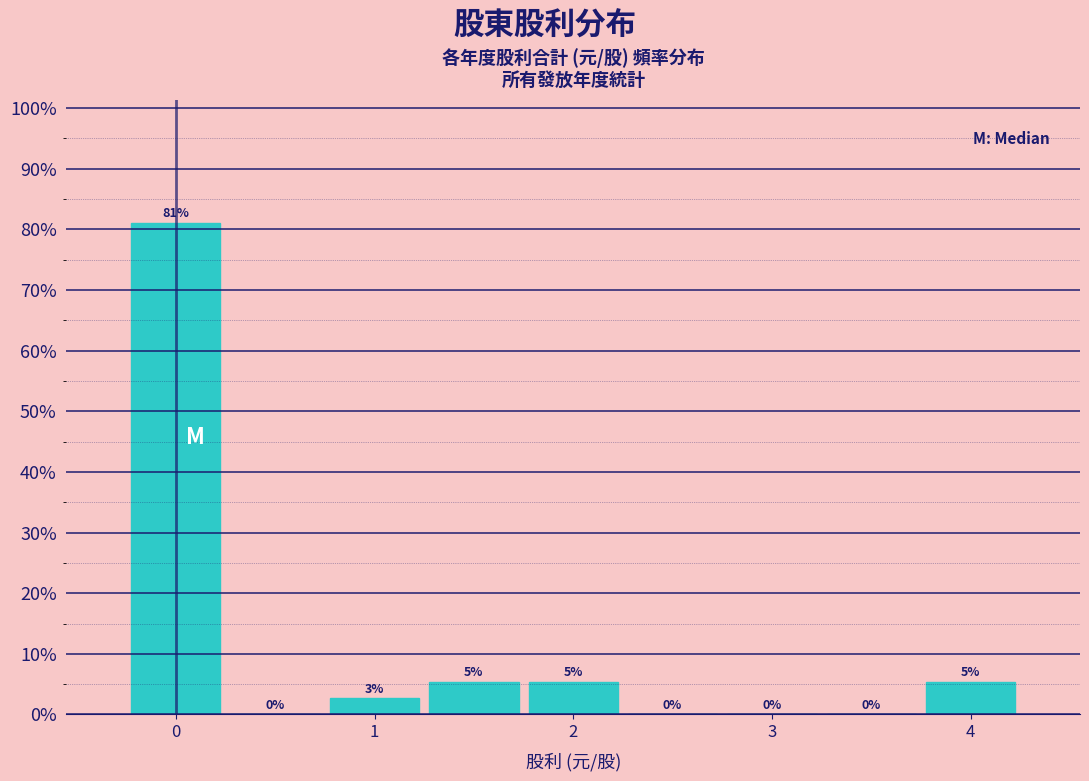

Over which range of the x-axis is the bar tallest?

-0.25 to 0.25